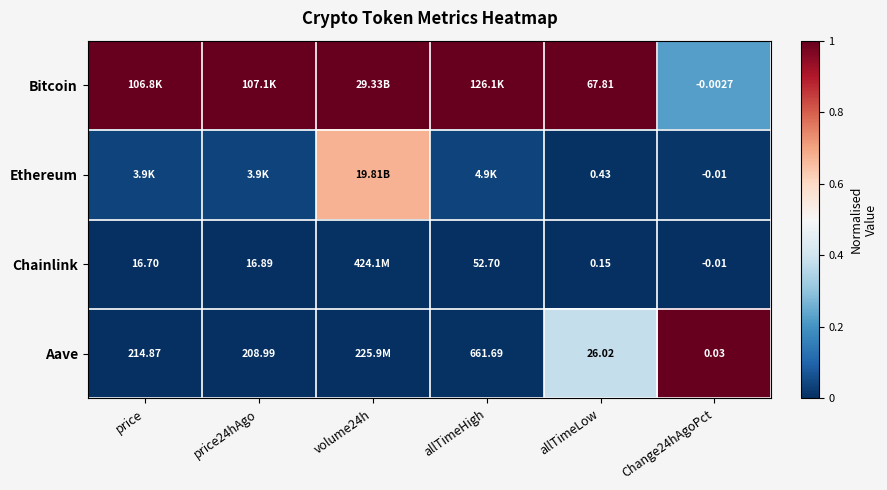

Which series has the largest total across all categories?

Bitcoin